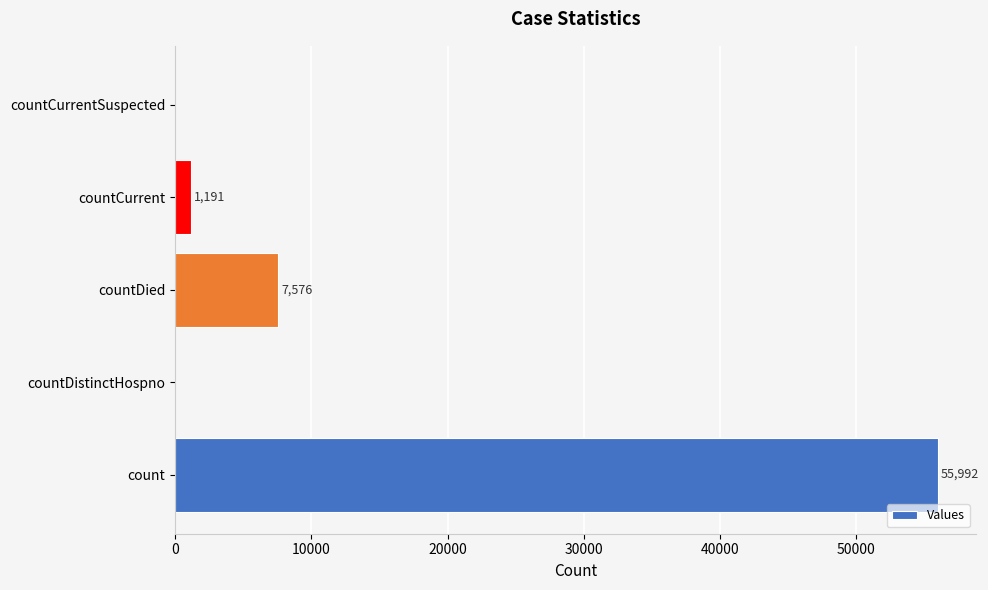

How many values are above zero?

3